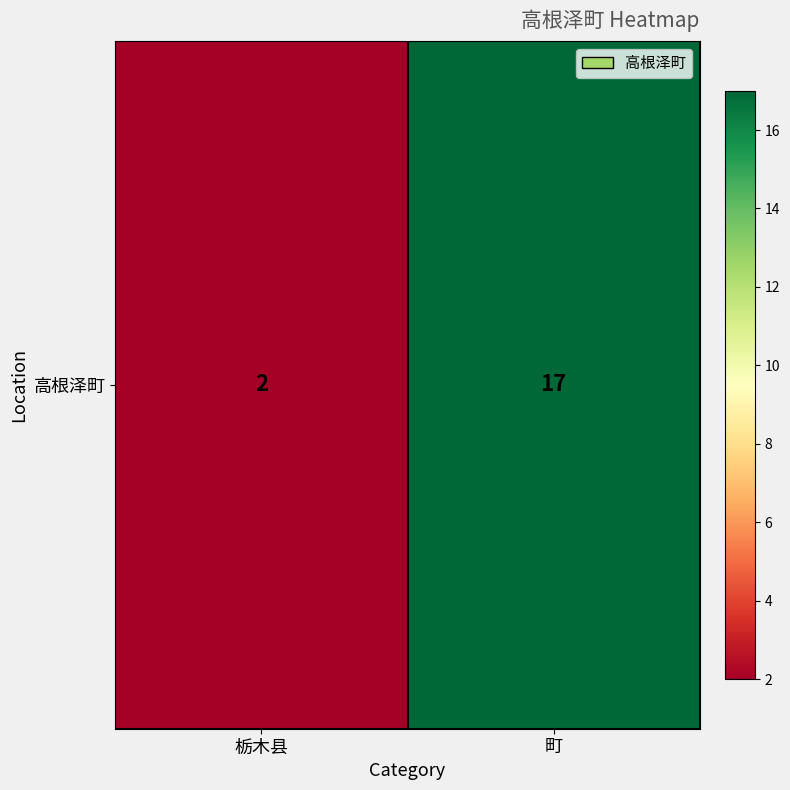

What is the difference between the maximum and minimum values?

15